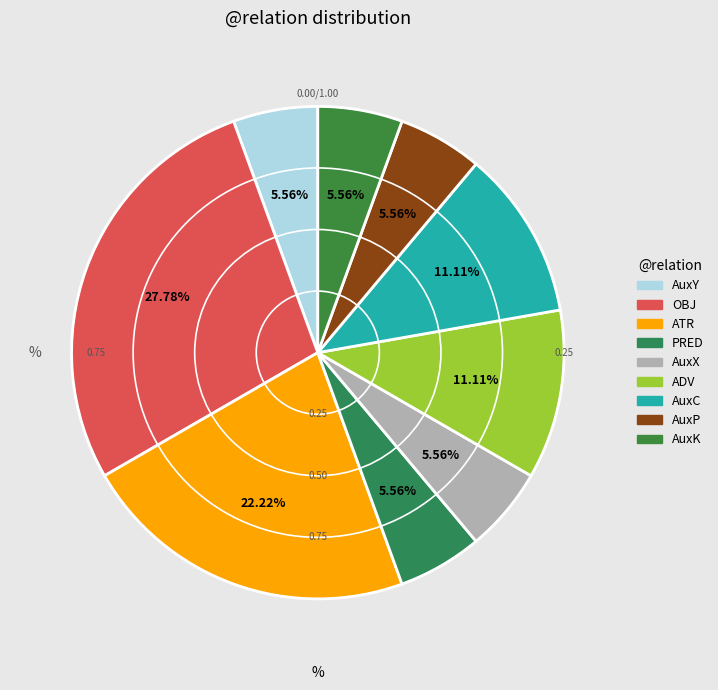

How many slices are in this pie chart?

9